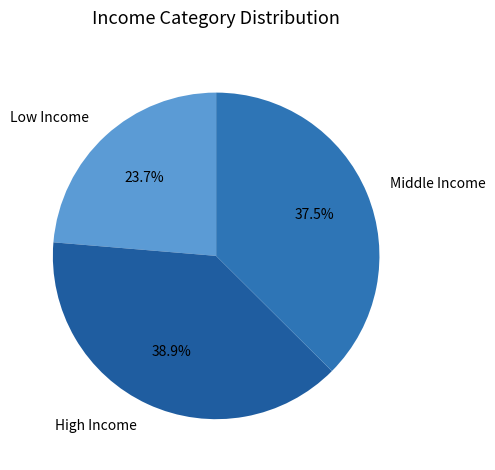

What is the ratio of the value at High Income to the value at Middle Income?

1.0